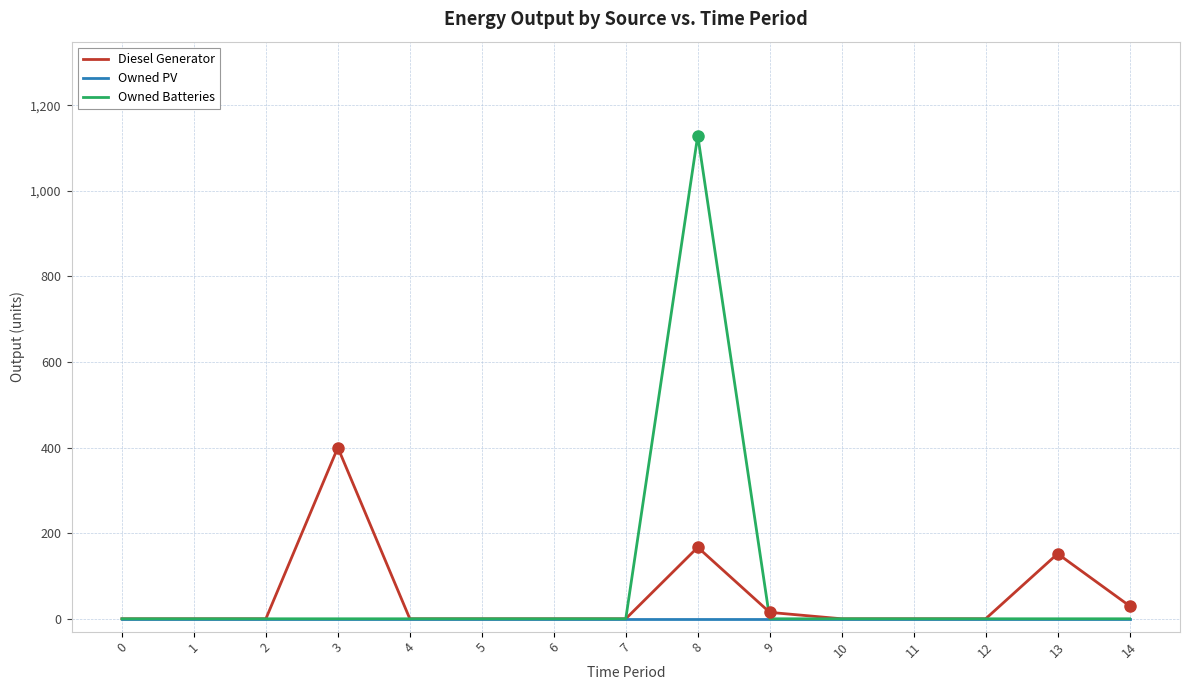

Does the chart have visible grid lines?

Yes